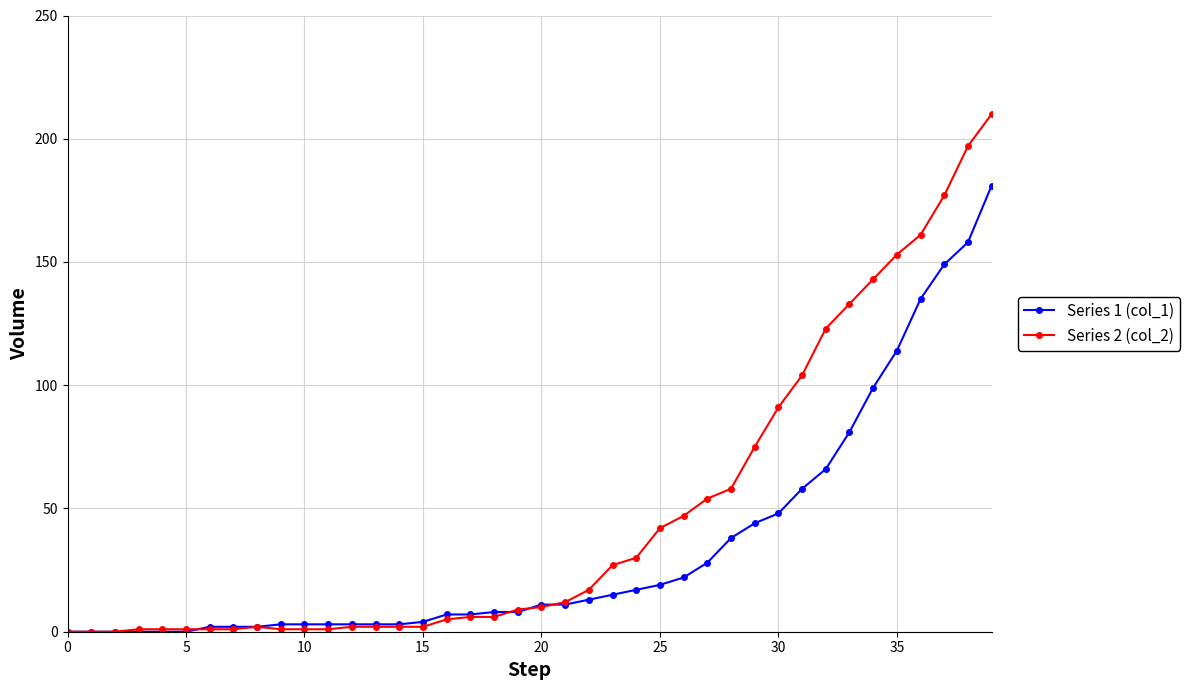

Rank the series by their average value, from lowest to highest.

Series 1 (col_1), Series 2 (col_2)